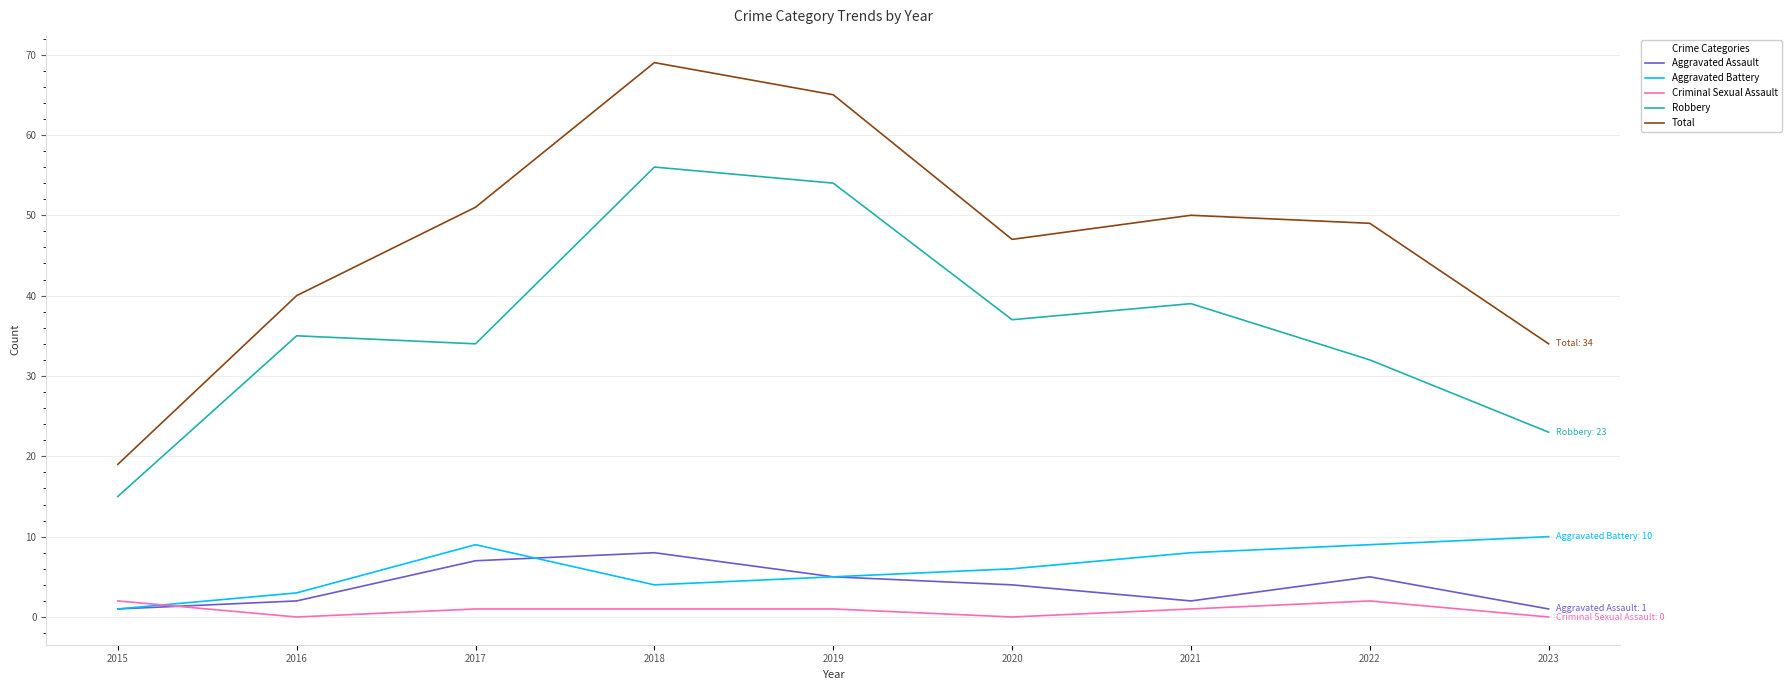

True or false: Robbery has a value of 98 at 2018.

False